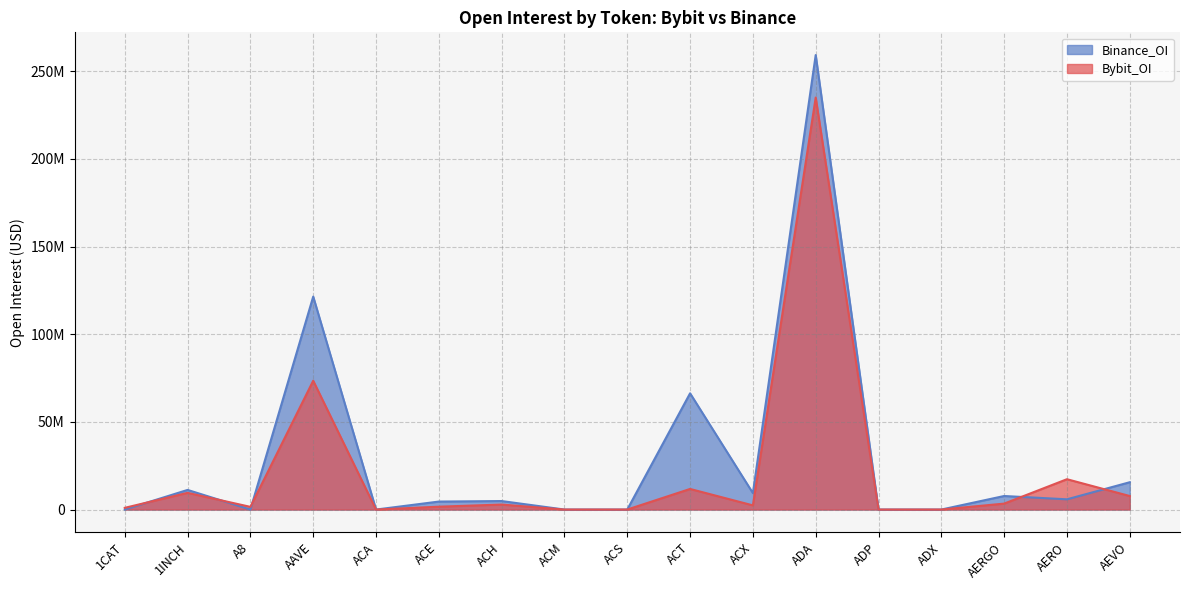

How many values in the Bybit_OI series are below 2384976?

8